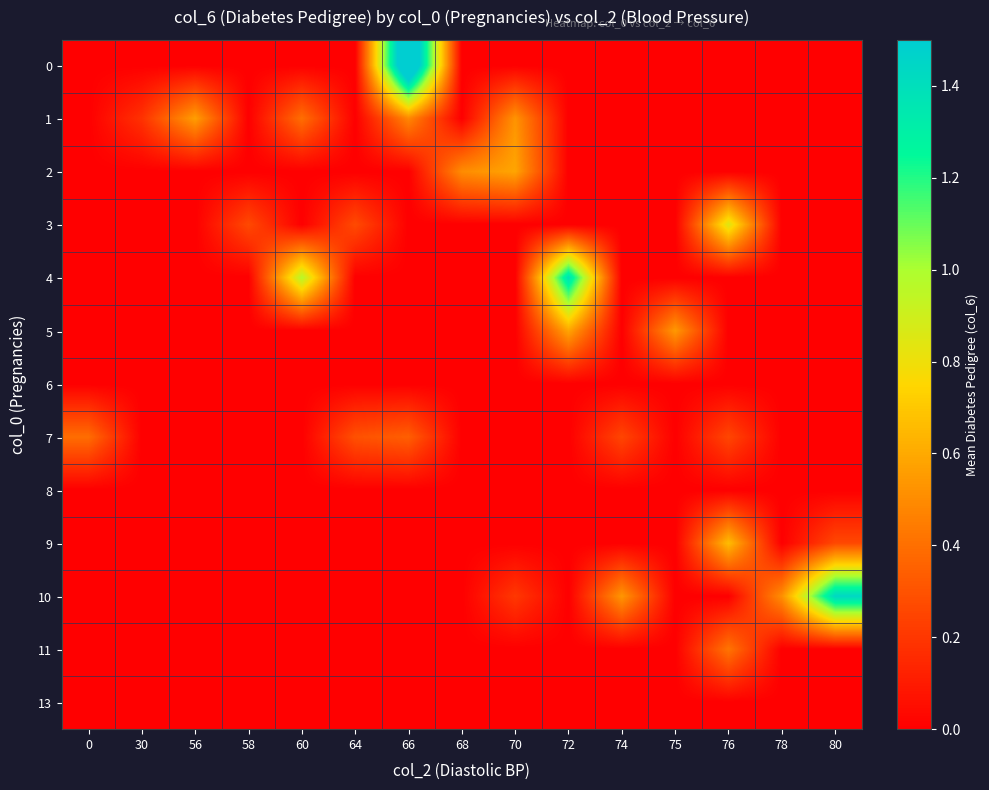

At 60, list the series in order from largest to smallest.

4, 1, 0, 2, 3, 5, 6, 7, 8, 9, 10, 11, 13